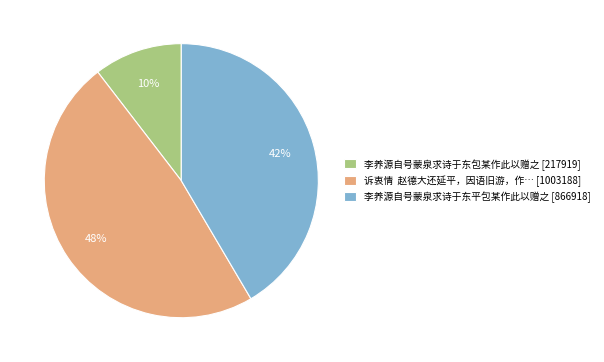

Is there a majority slice in this chart?

No